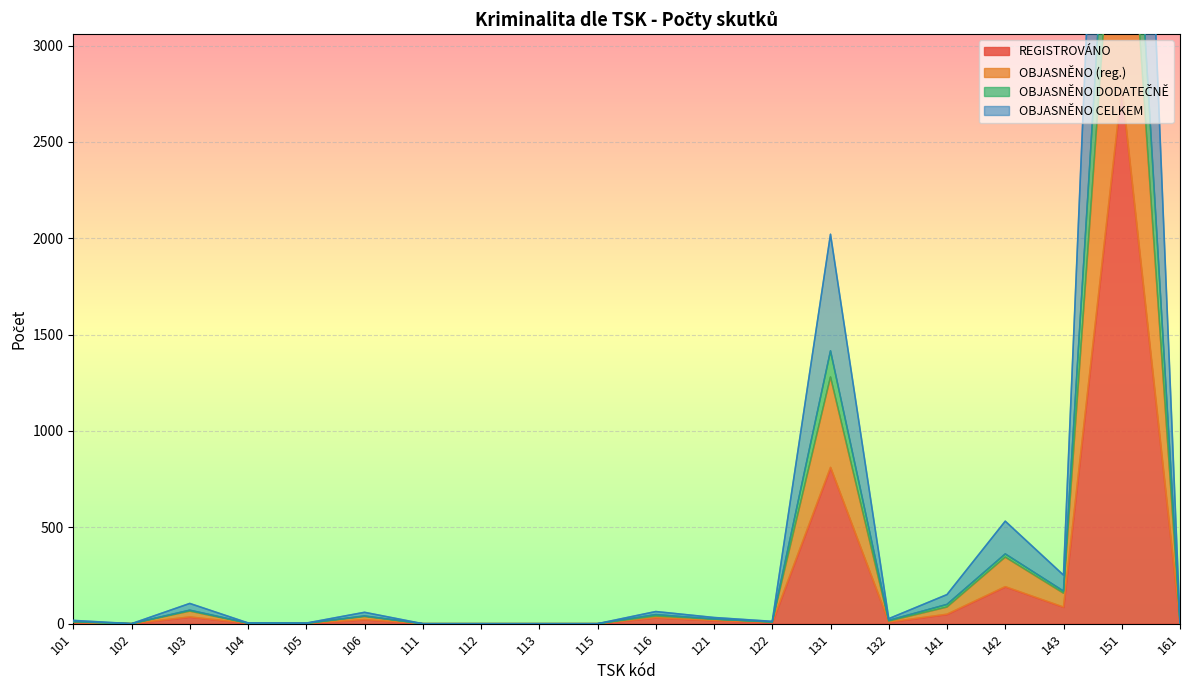

The value of OBJASNĚNO DODATEČNĚ at 101 is 29. True or false?

False